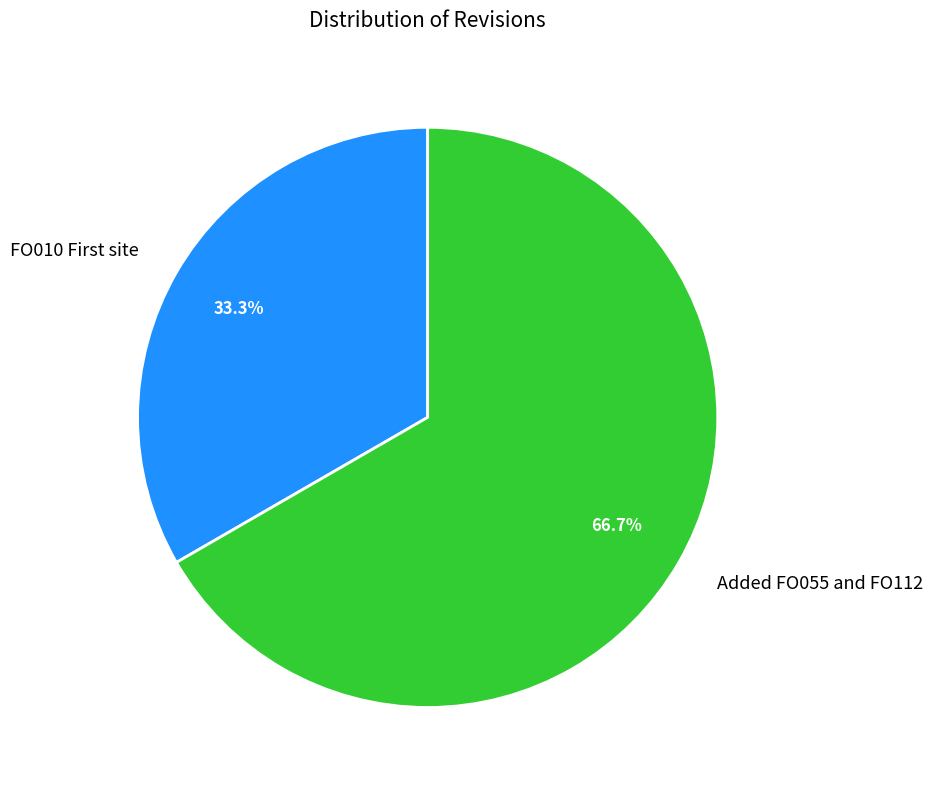

Which slice is the largest?

Added FO055 and FO112